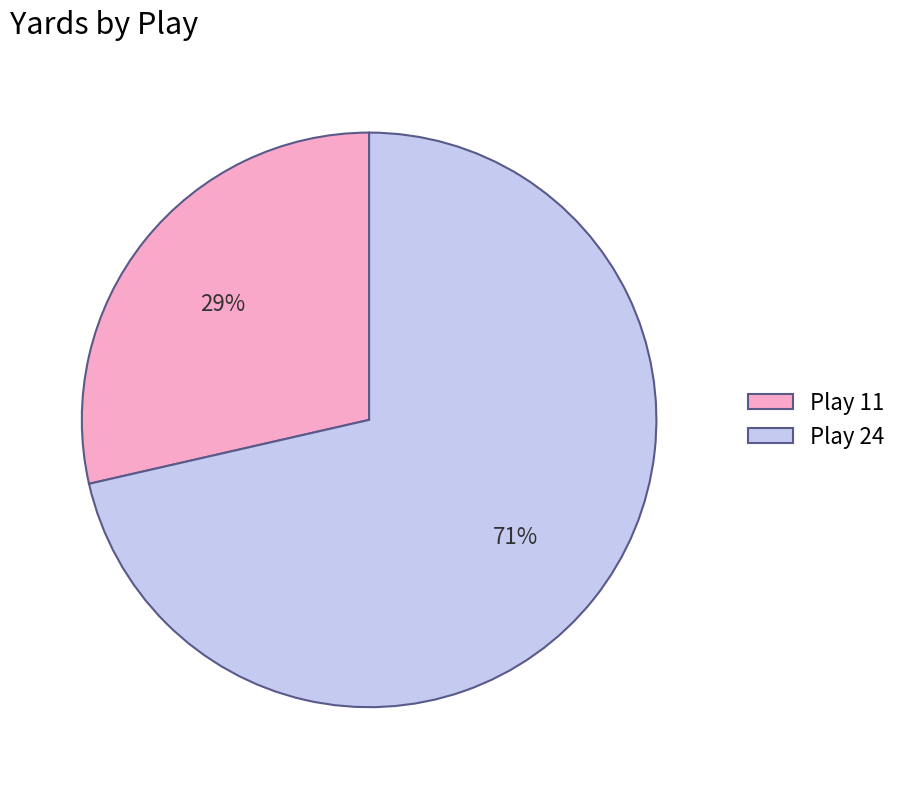

How many segments does this pie chart have?

2